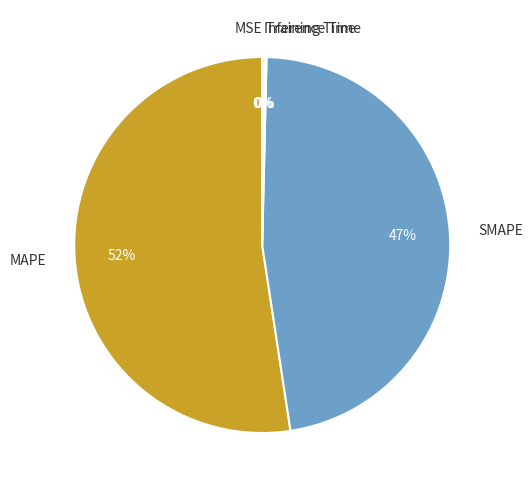

True or false: MAPE accounts for 62% of the total.

False